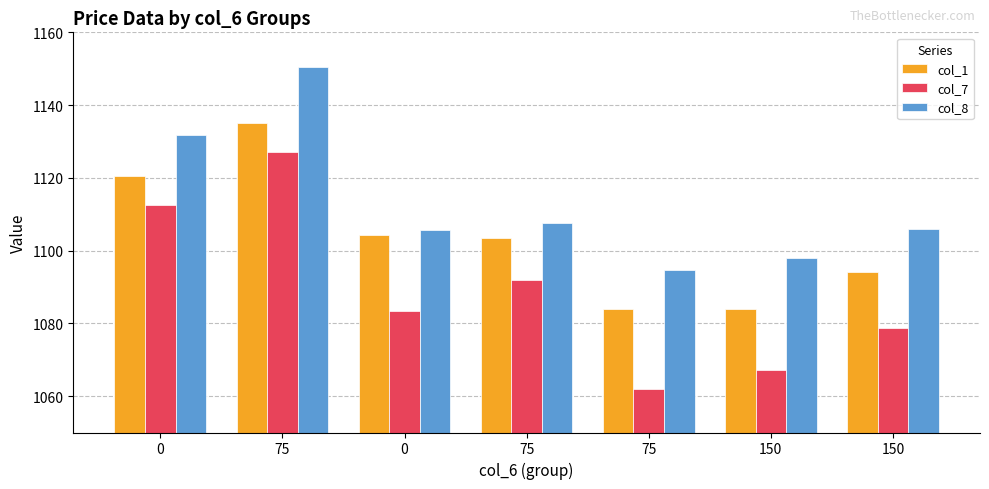

The col_7 series shows 1730.8 at 0. True or false?

False